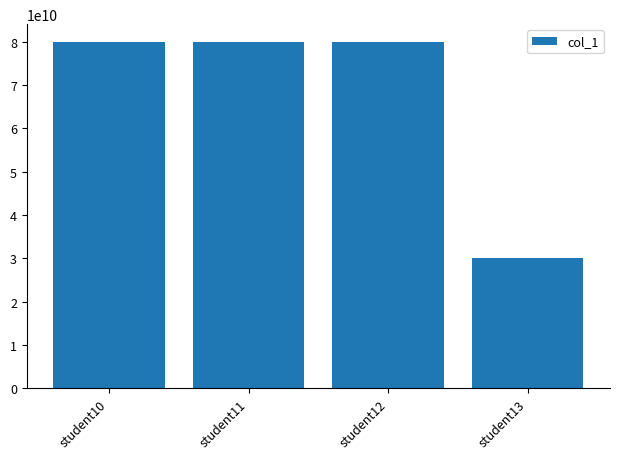

Approximately how many times larger is the value at student13 compared to student11?

0.4